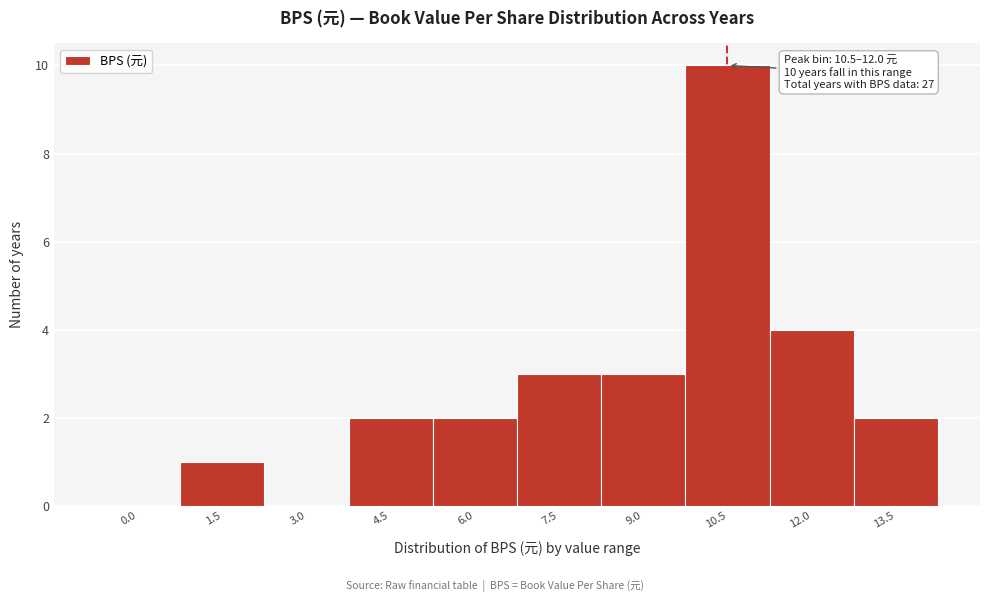

Reading right to left, transcribe all the data shown in this chart.

13.5=2	12.0=4	10.5=10	9.0=3	7.5=3	6.0=2	4.5=2	3.0=0	1.5=1	0.0=0